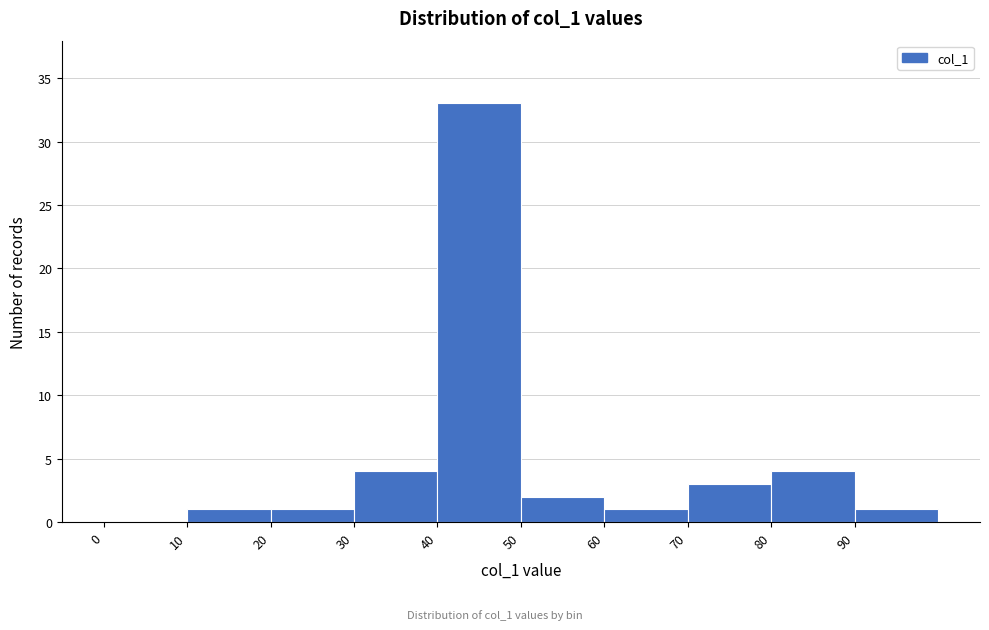

Reading left to right, list every bar in this chart as the range it spans on the x-axis followed by its height. The values are not printed on the chart, so give them approximately, as read against the axis.

0 to 10: 0
10 to 20: 1
20 to 30: 1
30 to 40: 4
40 to 50: 33
50 to 60: 2
60 to 70: 1
70 to 80: 3
80 to 90: 4
90 to 100: 1